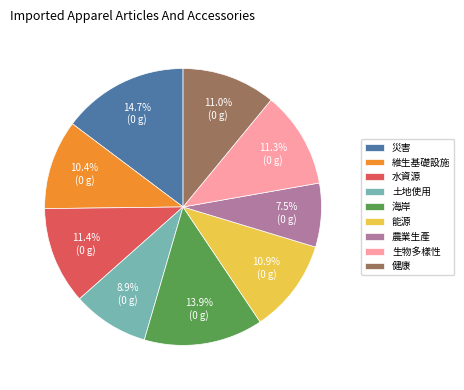

To the nearest percent, what percentage of the pie is 土地使用?

9%